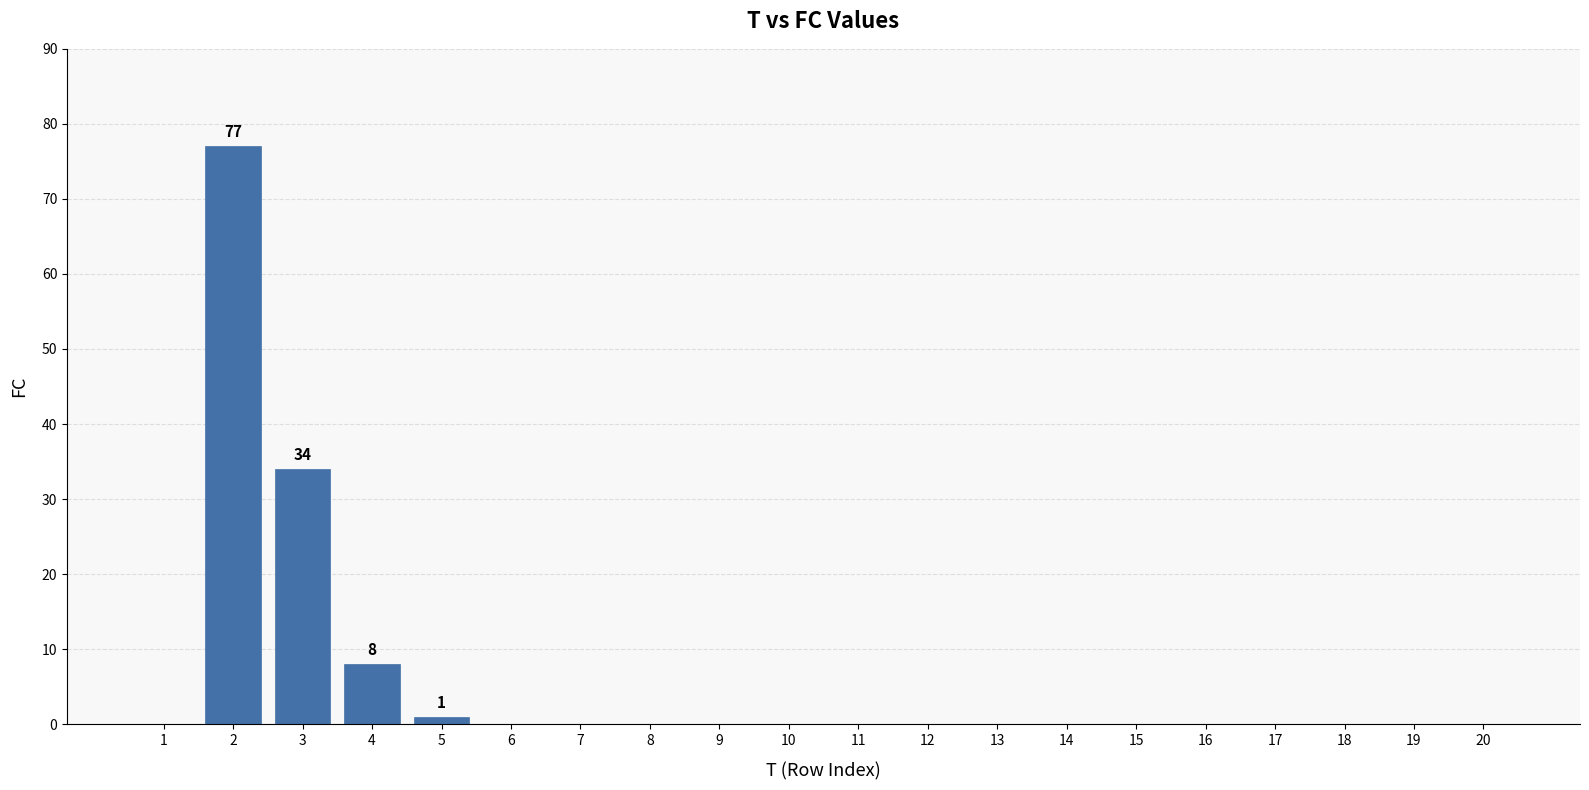

What is the greatest value displayed?

77